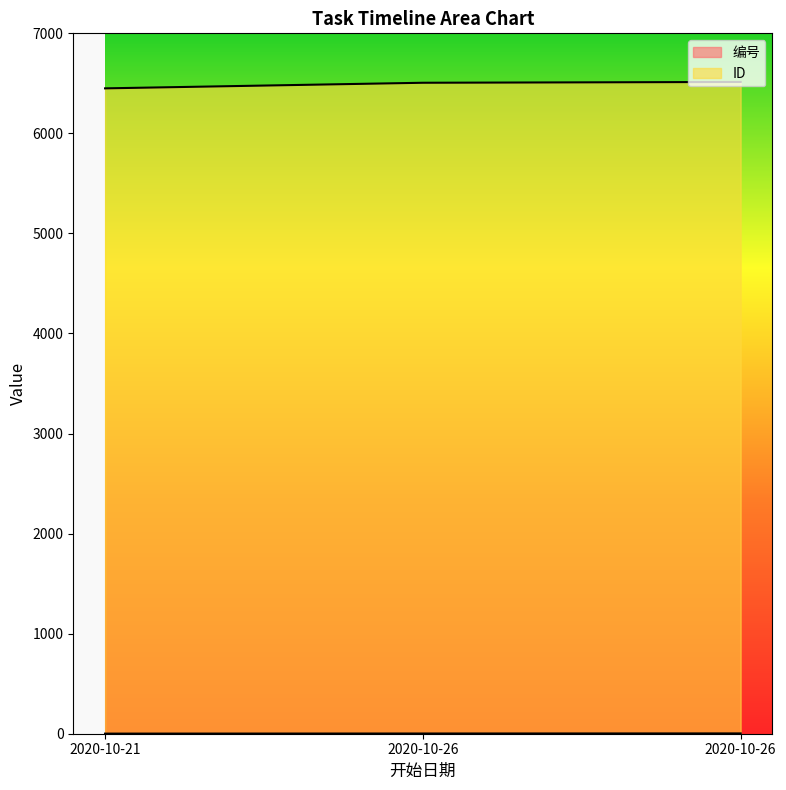

True or false: ID has a value of 3180 at 2020-10-21.

False